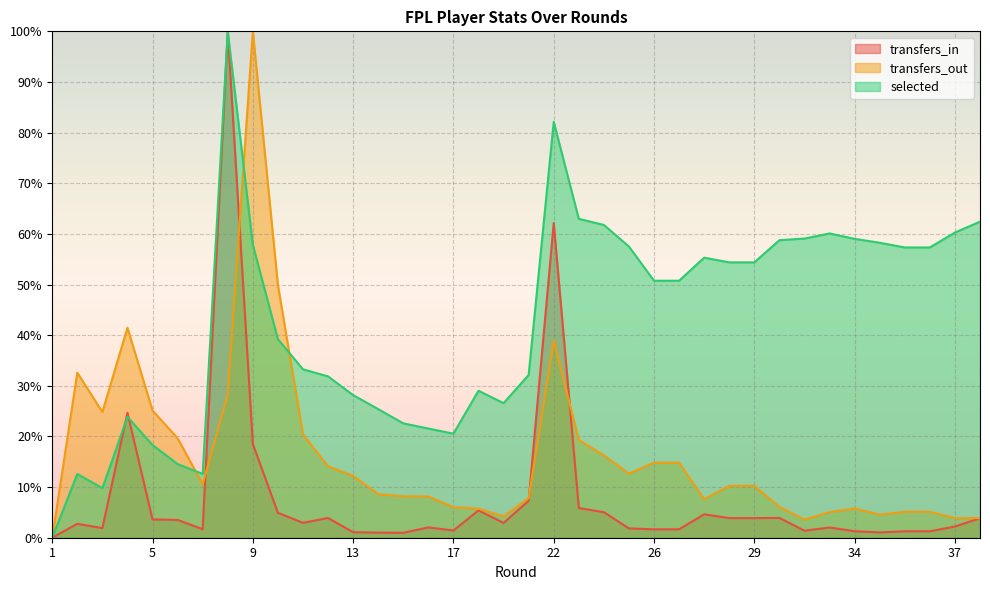

List the series in order of their overall mean, highest first.

selected, transfers_out, transfers_in